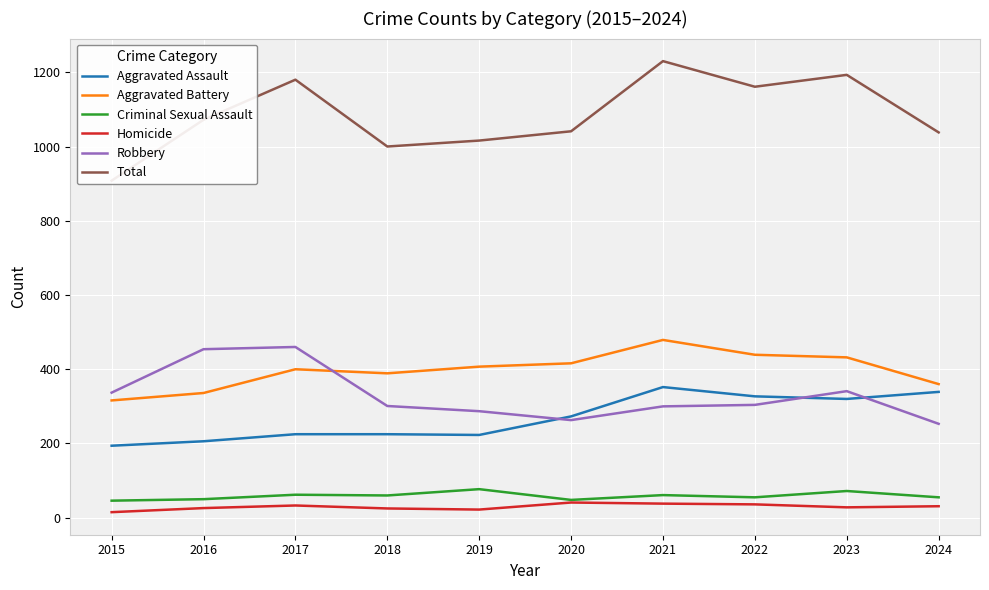

What is the sum of all Homicide values?

295